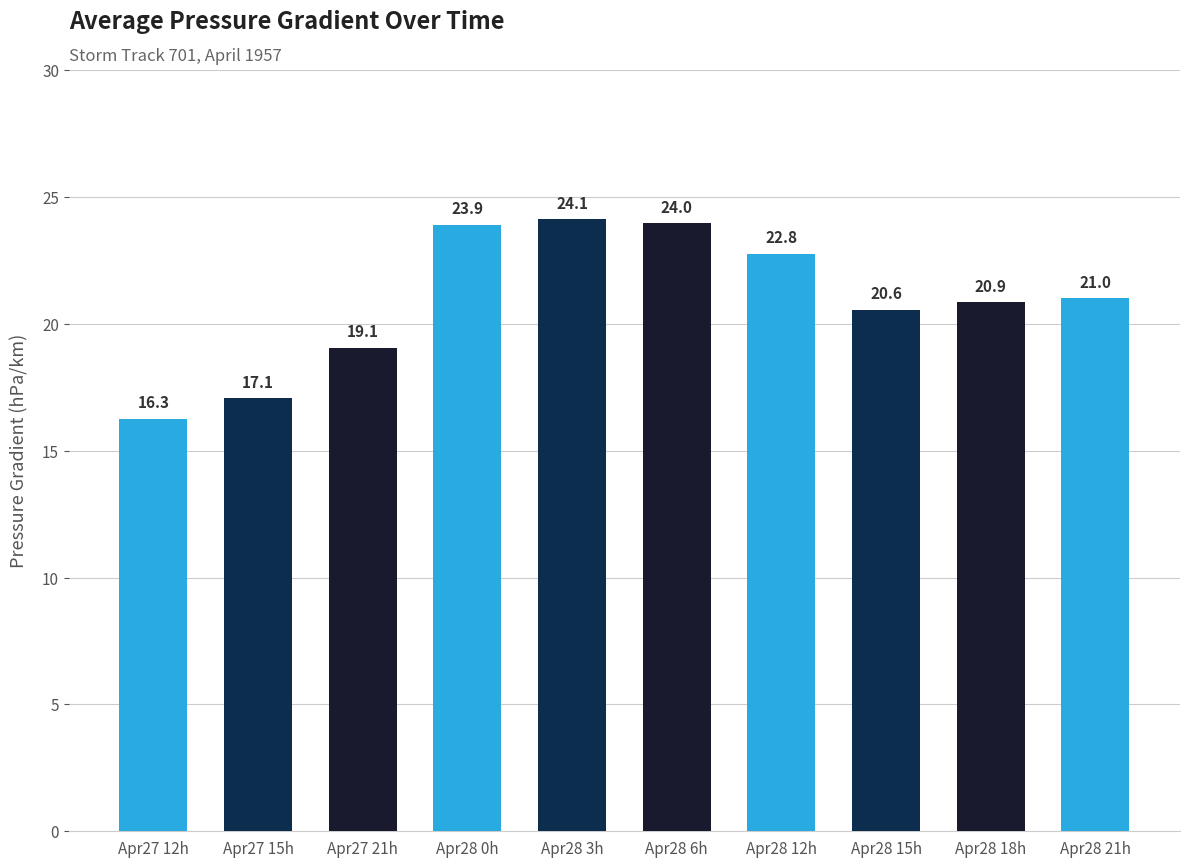

Reading left to right, list all the values displayed in this chart.

16.3	17.1	19.1	23.9	24.1	24.0	22.8	20.6	20.9	21.0